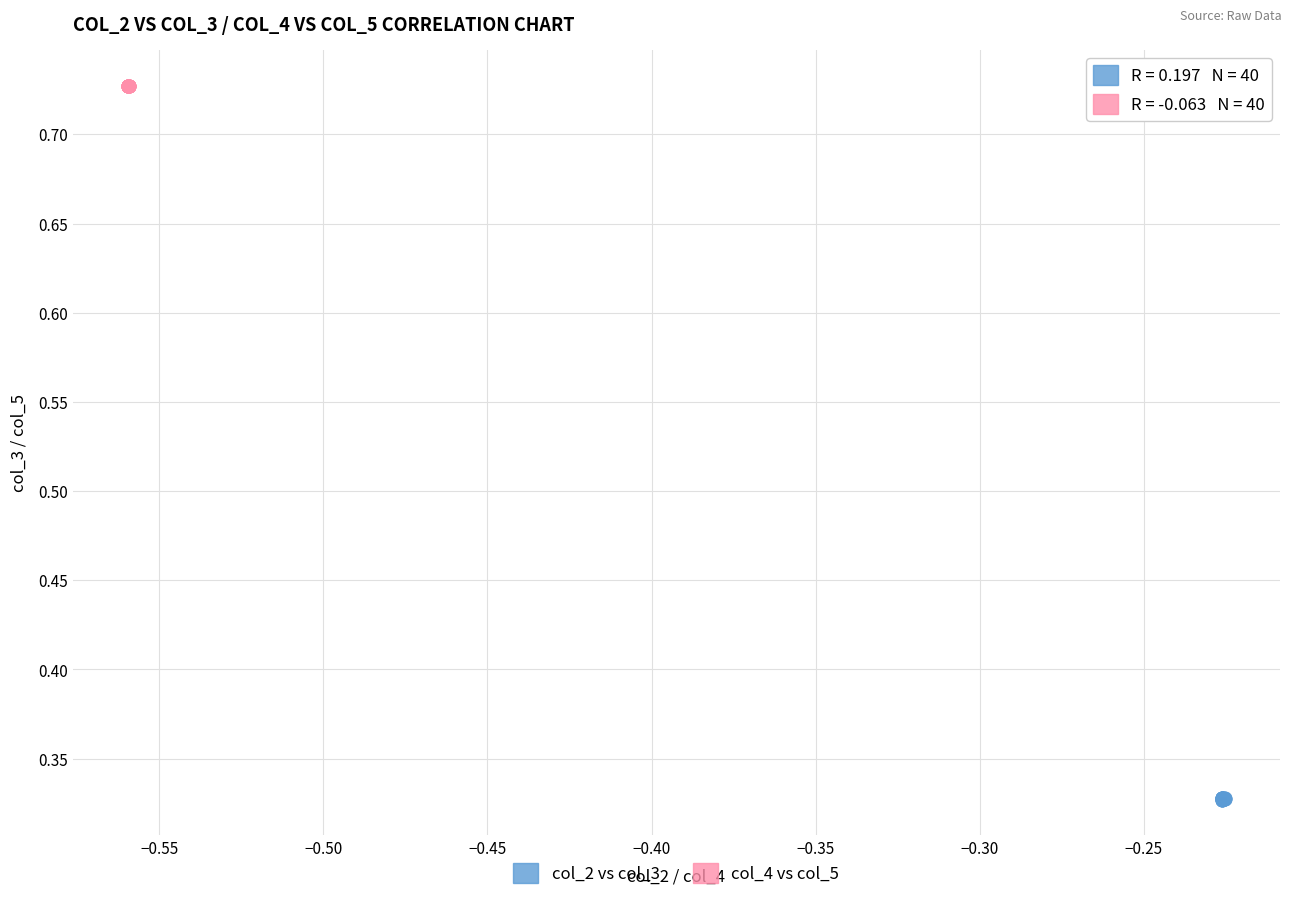

Which series contains the lowest Y value?

col_2 vs col_3